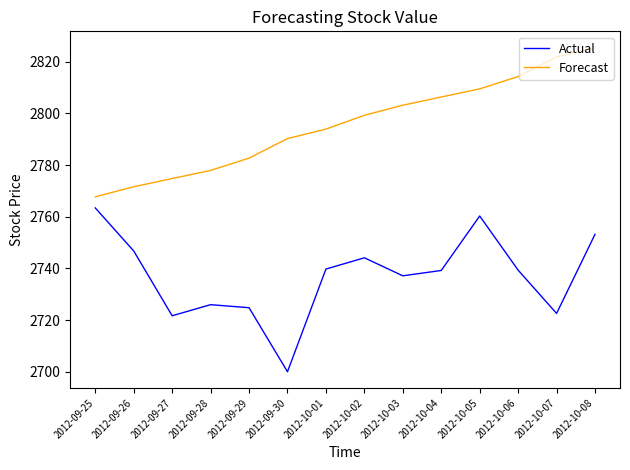

At which category does the chart reach its peak across all series?

2012-10-08